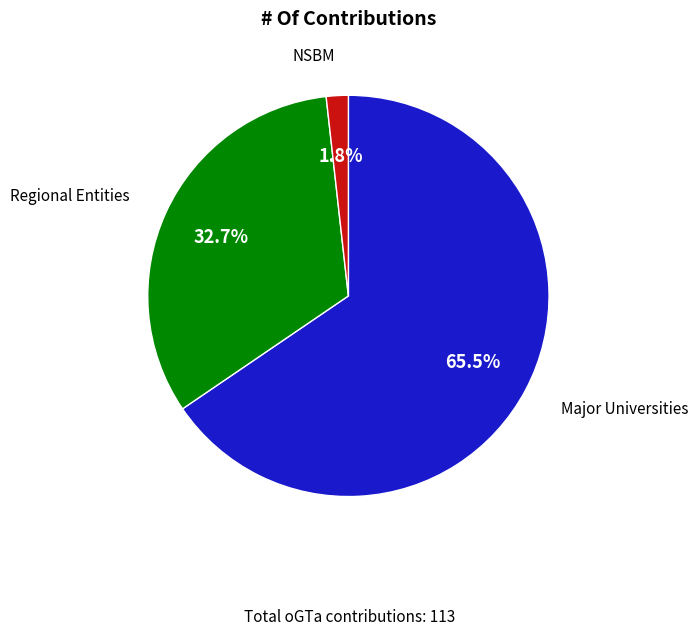

Is there a majority slice in this chart?

Yes